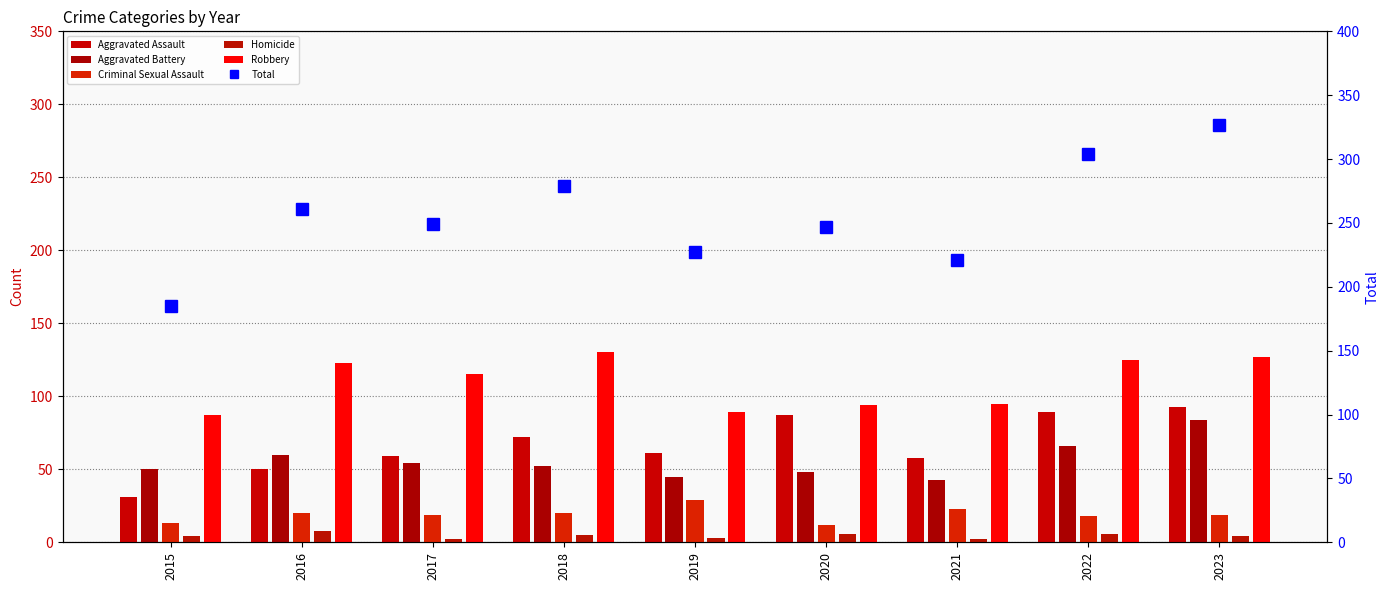

At which label does Aggravated Battery first exceed 52?

2016